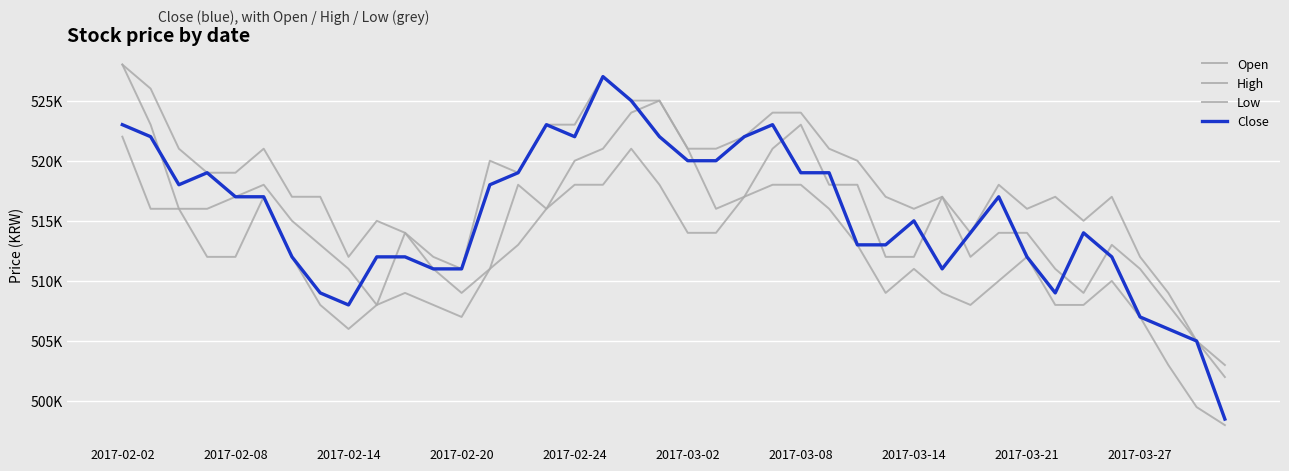

Does the chart have visible grid lines?

Yes